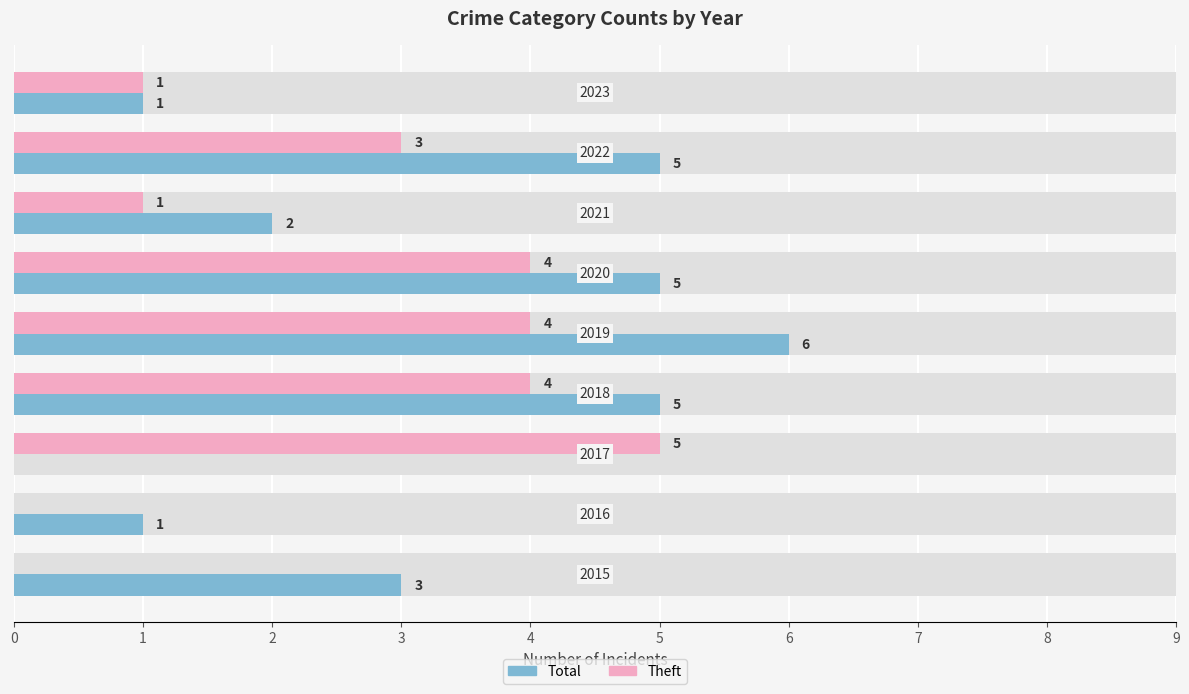

How many data points does each series have?

9